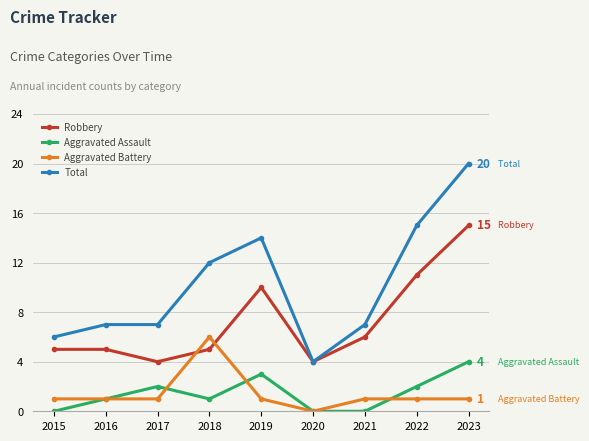

Which series changed the most between 2020 and 2021?

Total